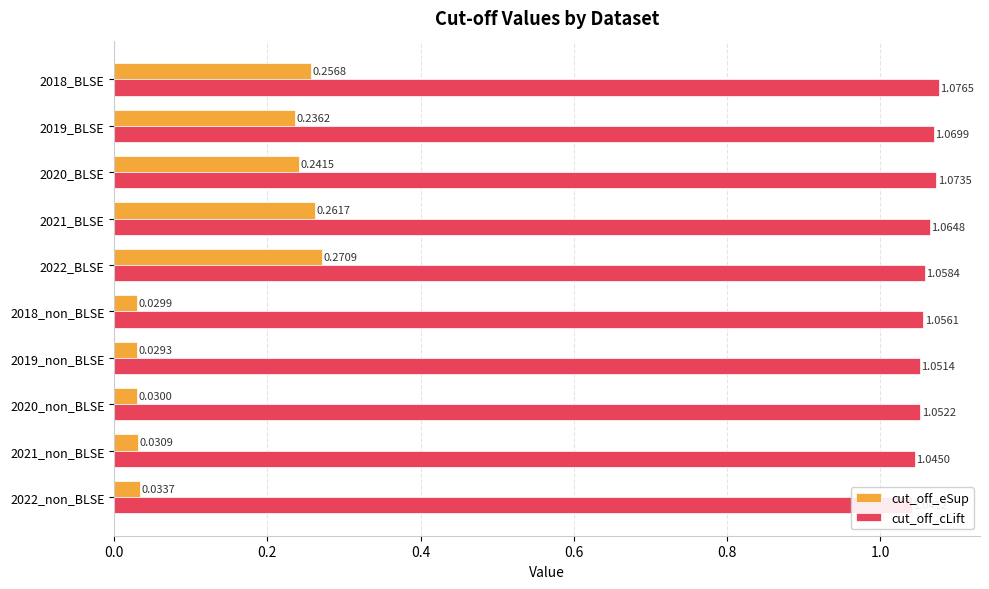

How many groups of bars are there?

10